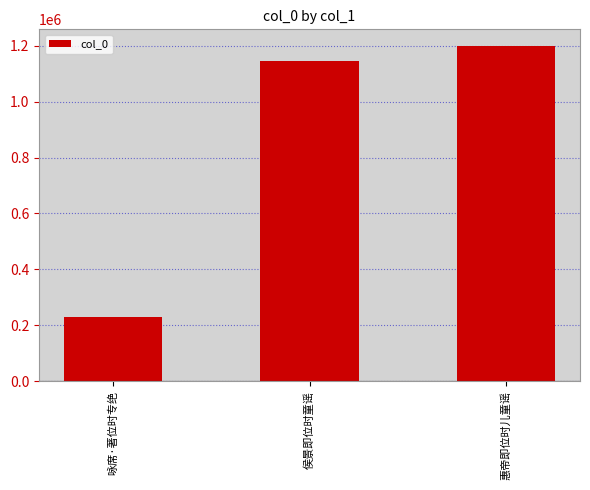

Count the number of categories in the chart.

3